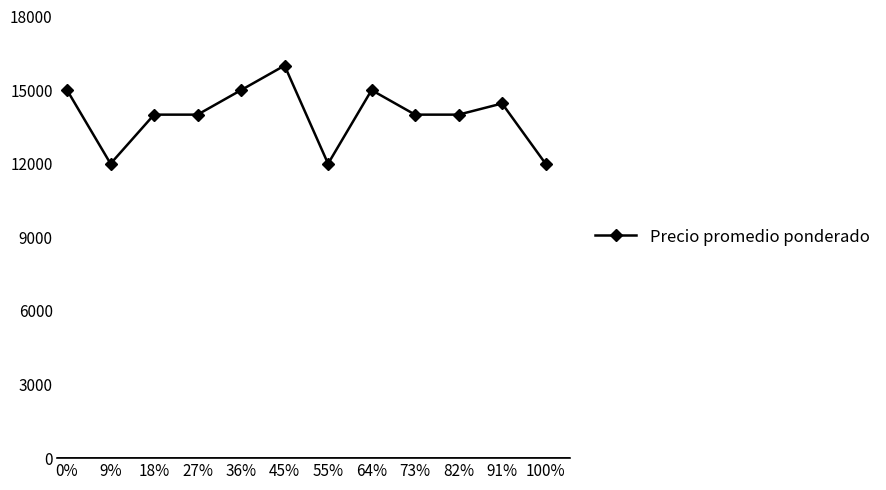

What is the sum of the values at 27% and 64%?

29000